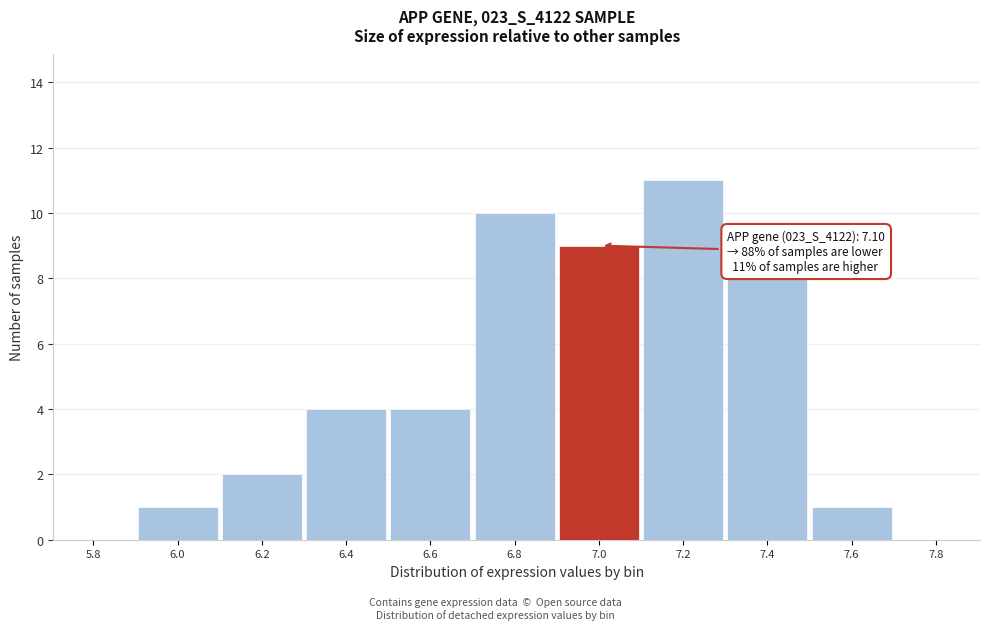

Reading right to left, what are all the values shown in this chart?

7.8=0	7.6=1	7.4=8	7.2=11	7.0=9	6.8=10	6.6=4	6.4=4	6.2=2	6.0=1	5.8=0